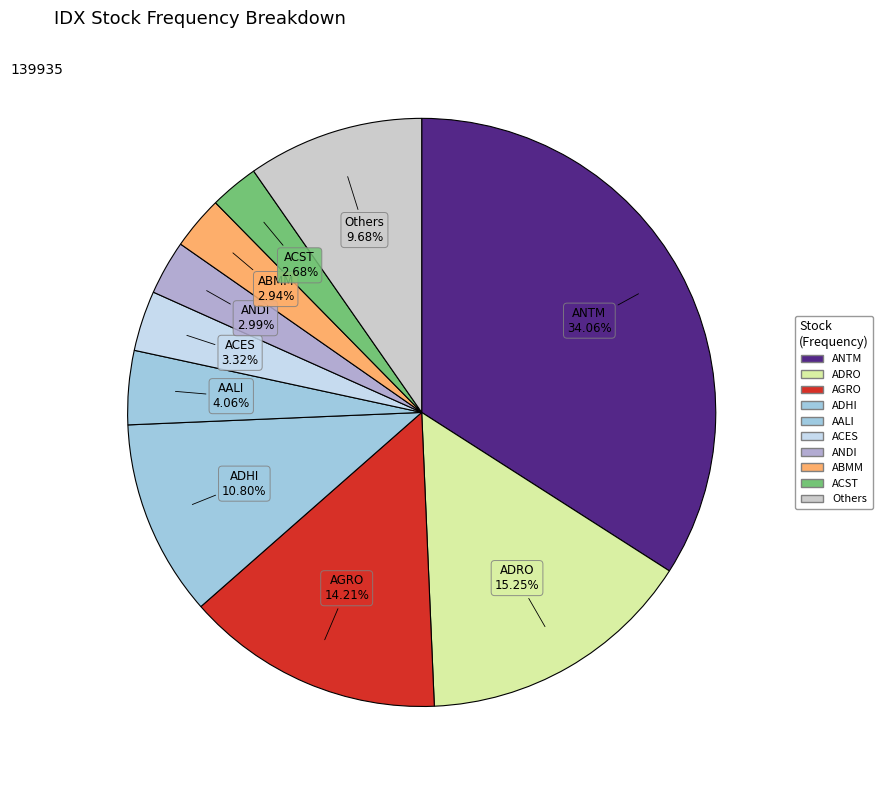

Count the number of slices in the pie.

10